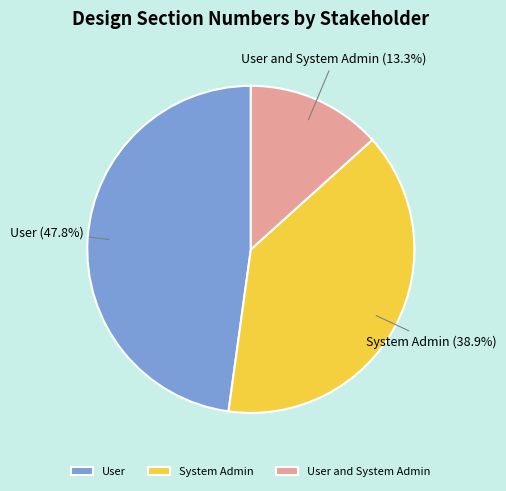

Which category has the biggest portion of the pie?

User